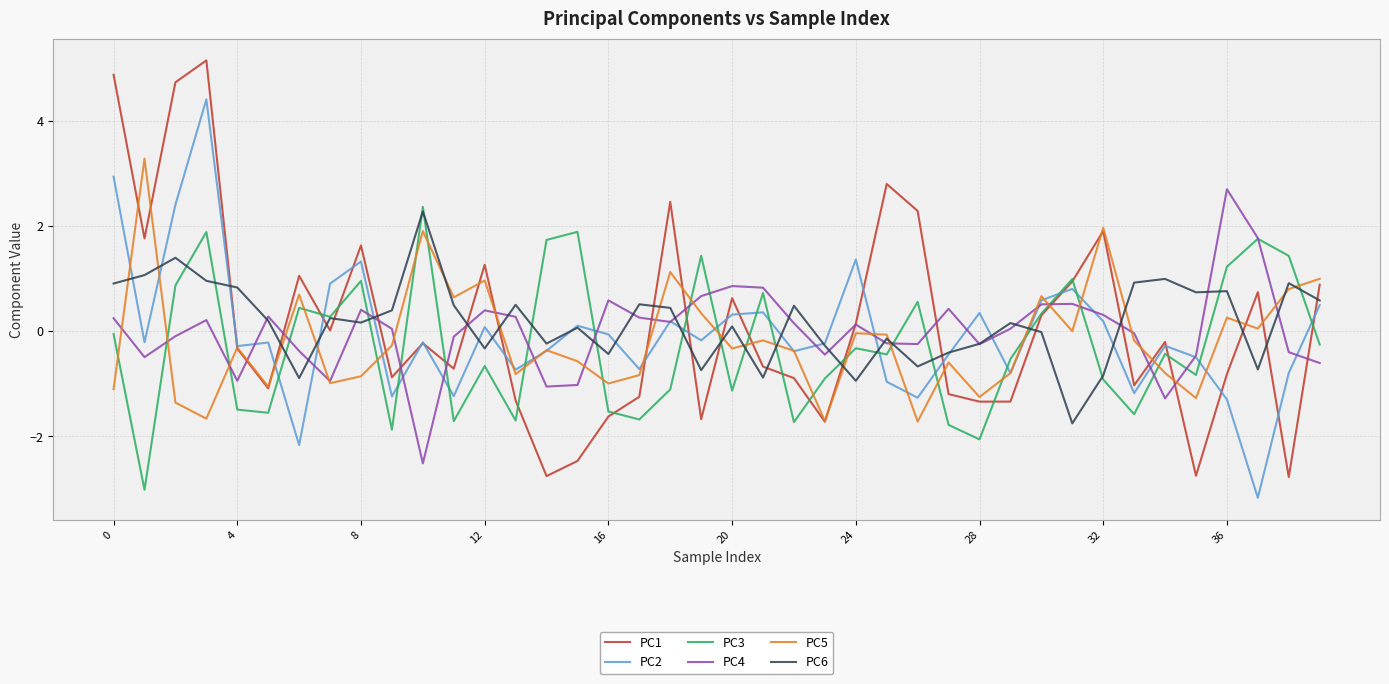

How many distinct data groups are displayed?

6